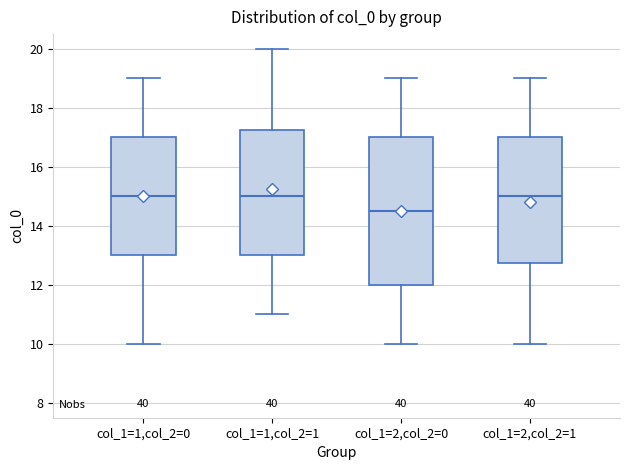

Reading left to right, transcribe this box plot: for each box, give where its median line is, the range the box spans, and where its two whiskers end, as read against the y-axis. The values are not printed on the chart, so give them approximately, as read against the axis.

col_1=1,col_2=0: median 15.0, box 13.0 to 17.0, whiskers 10.0 to 19.0
col_1=1,col_2=1: median 15.0, box 13.0 to 17.2, whiskers 11.0 to 20.0
col_1=2,col_2=0: median 14.6, box 12.0 to 17.0, whiskers 10.0 to 19.0
col_1=2,col_2=1: median 15.0, box 12.8 to 17.0, whiskers 10.0 to 19.0